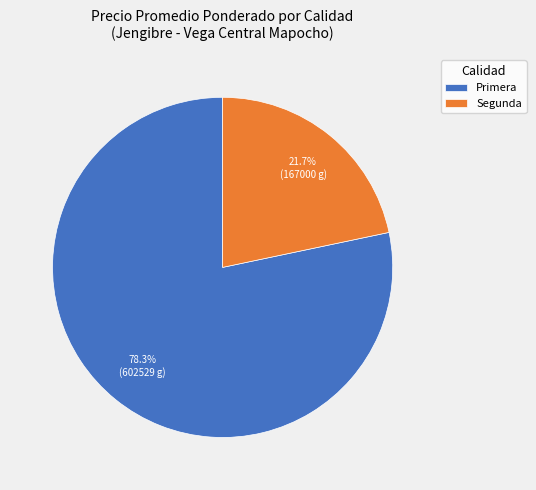

Between Segunda and Primera, which is larger?

Primera